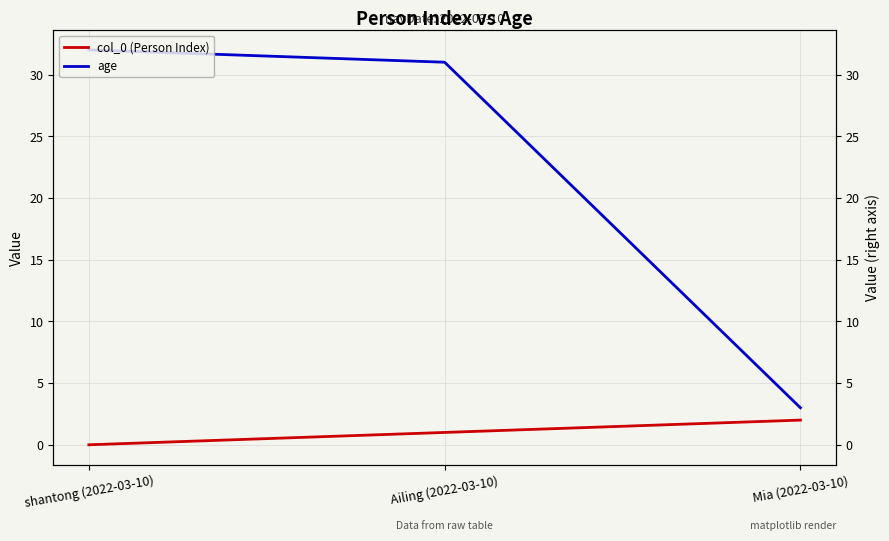

What is the value of the col_0 (Person Index) point at the 2nd from the left?

1